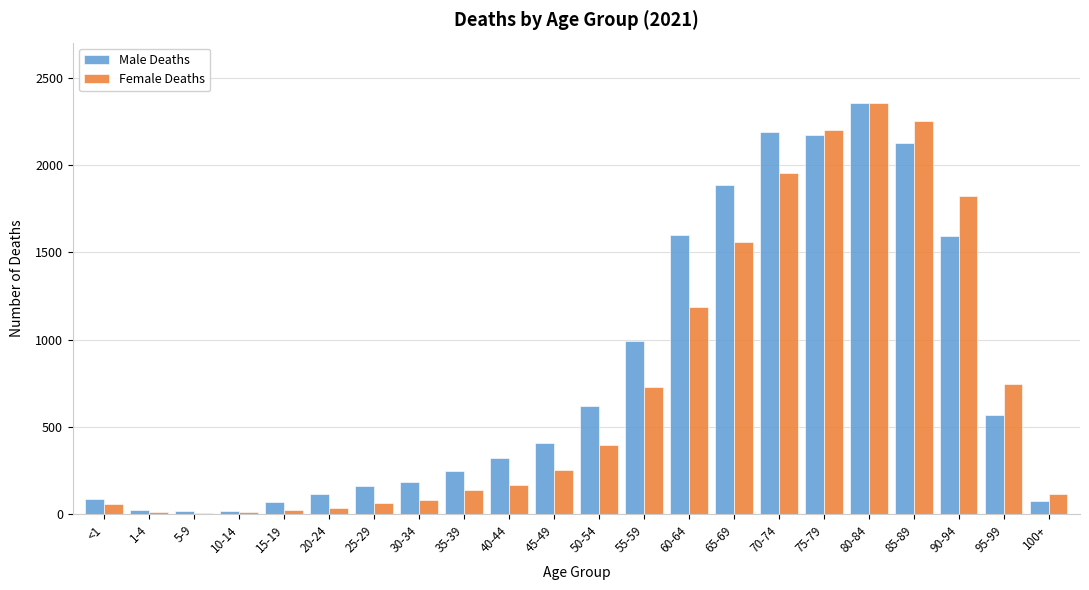

What is the maximum value shown in the chart?

2354